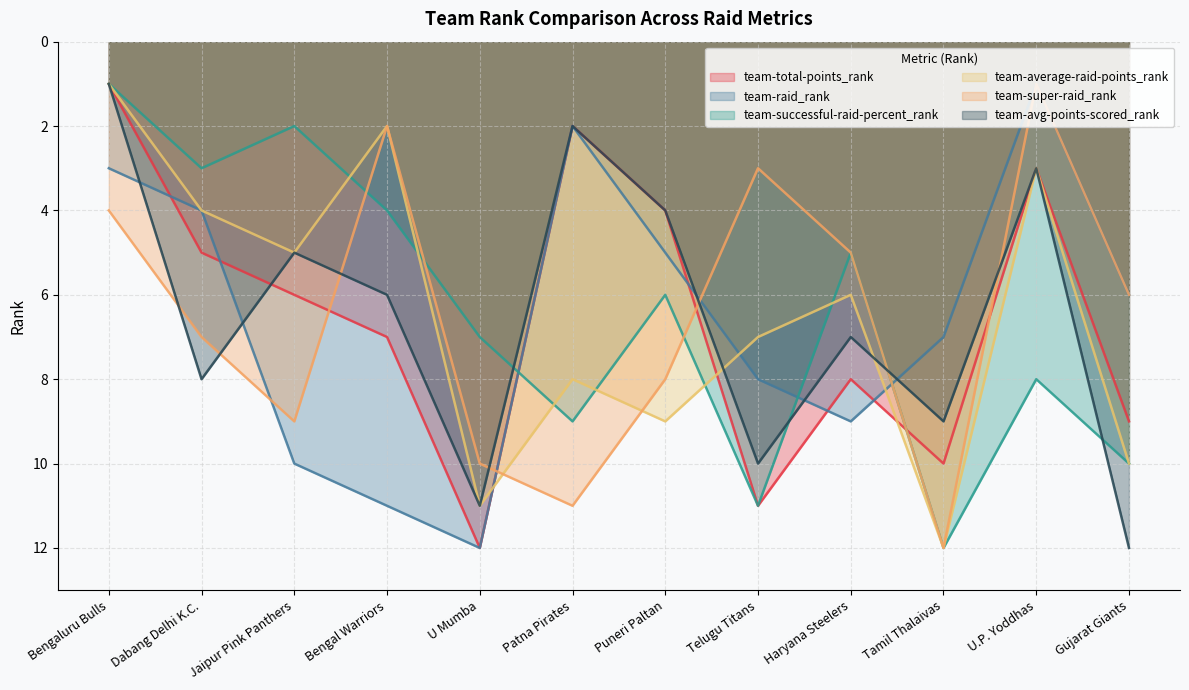

How many intersections are there between team-super-raid_rank and team-average-raid-points_rank?

2